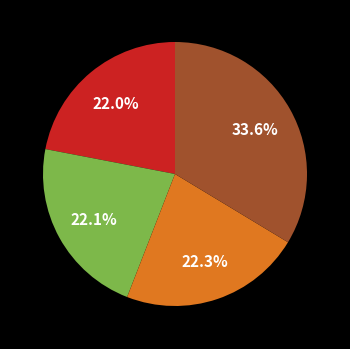

Does any single category account for the majority?

No